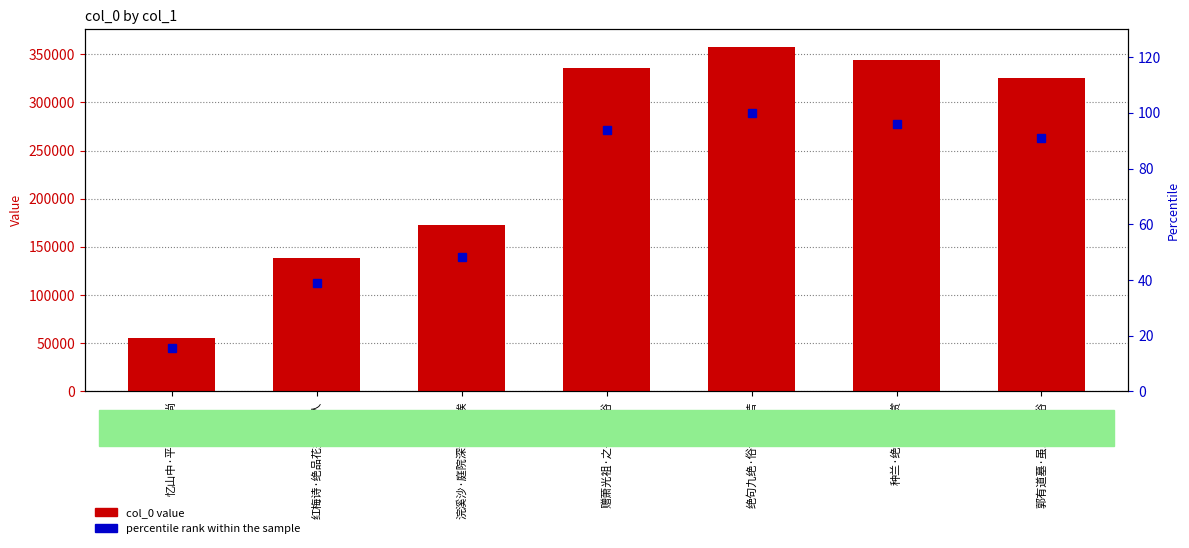

What is the approximate value of percentile rank within the sample at 浣溪沙·庭院深沈绝俗埃?

48.1